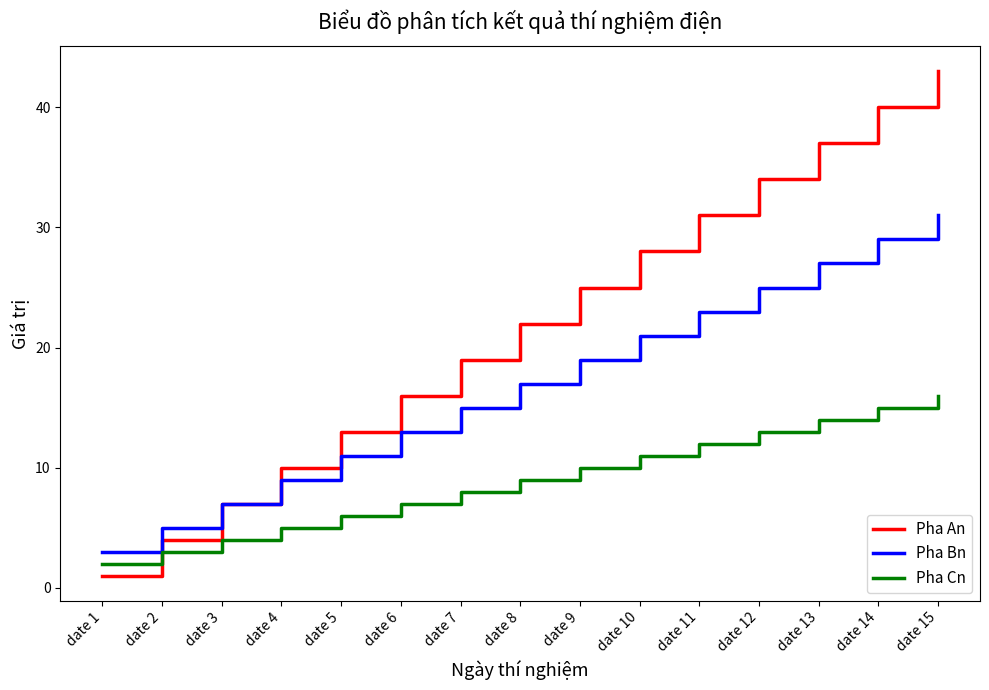

What are all the series names shown in the legend?

Pha An, Pha Bn, Pha Cn